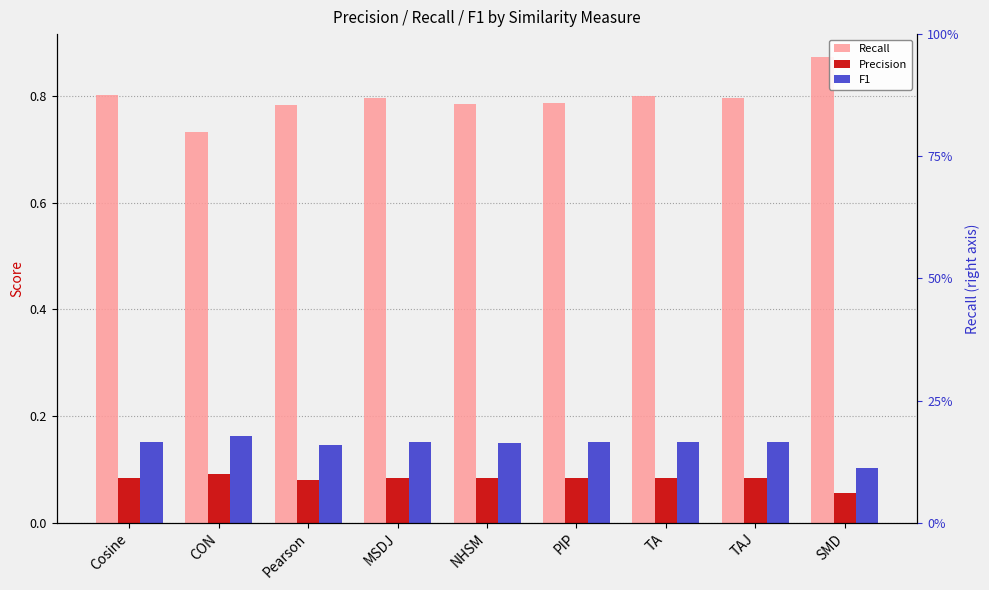

Reading left to right, extract all data points from this chart.

Recall: Cosine=0.8	CON=0.7	Pearson=0.8	MSDJ=0.8	NHSM=0.8	PIP=0.8	TA=0.8	TAJ=0.8	SMD=0.9
Precision: Cosine=0.1	CON=0.1	Pearson=0.1	MSDJ=0.1	NHSM=0.1	PIP=0.1	TA=0.1	TAJ=0.1	SMD=0.1
F1: Cosine=0.2	CON=0.2	Pearson=0.1	MSDJ=0.2	NHSM=0.2	PIP=0.2	TA=0.2	TAJ=0.2	SMD=0.1